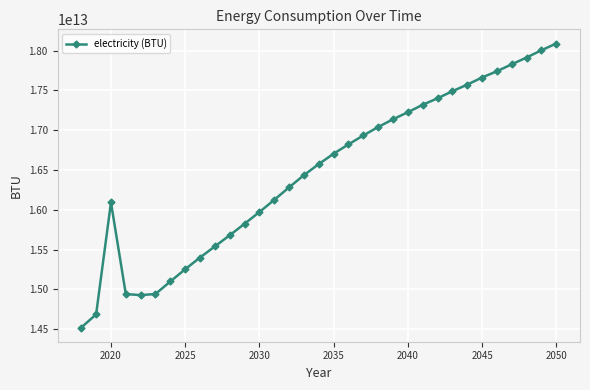

At which category does the data reach its first local peak?

2020